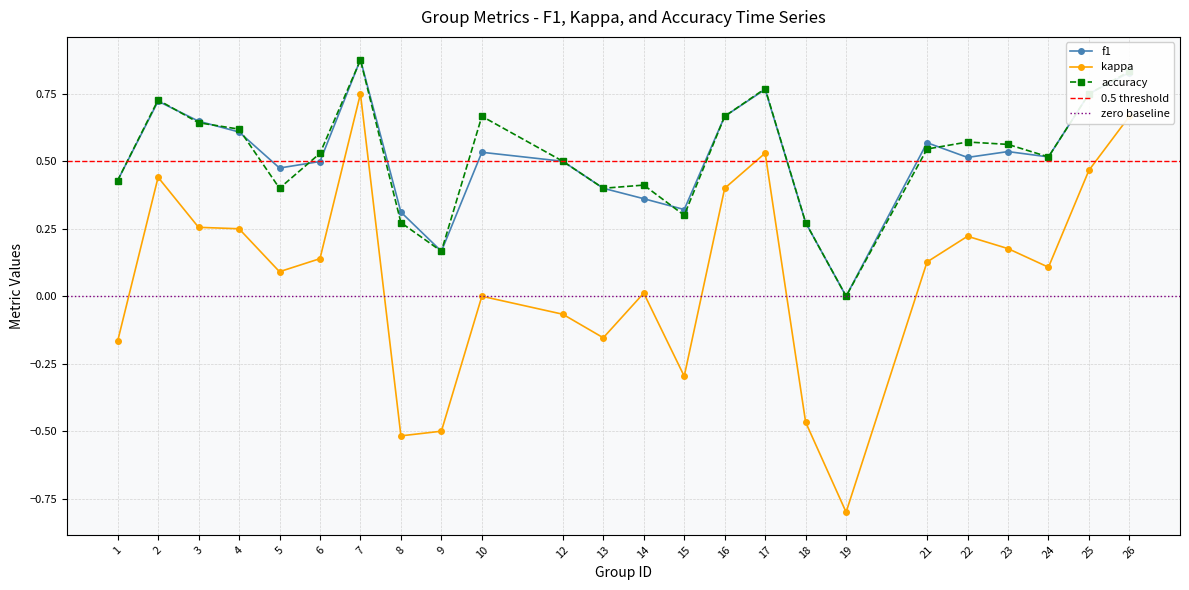

Does the chart have visible grid lines?

Yes